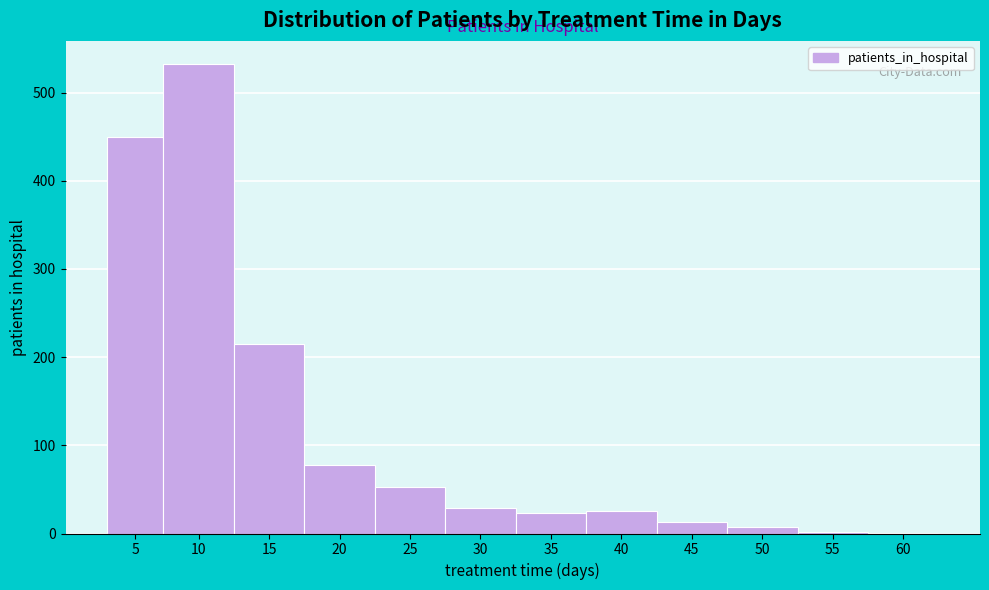

At which label is the value closest to 266?

15